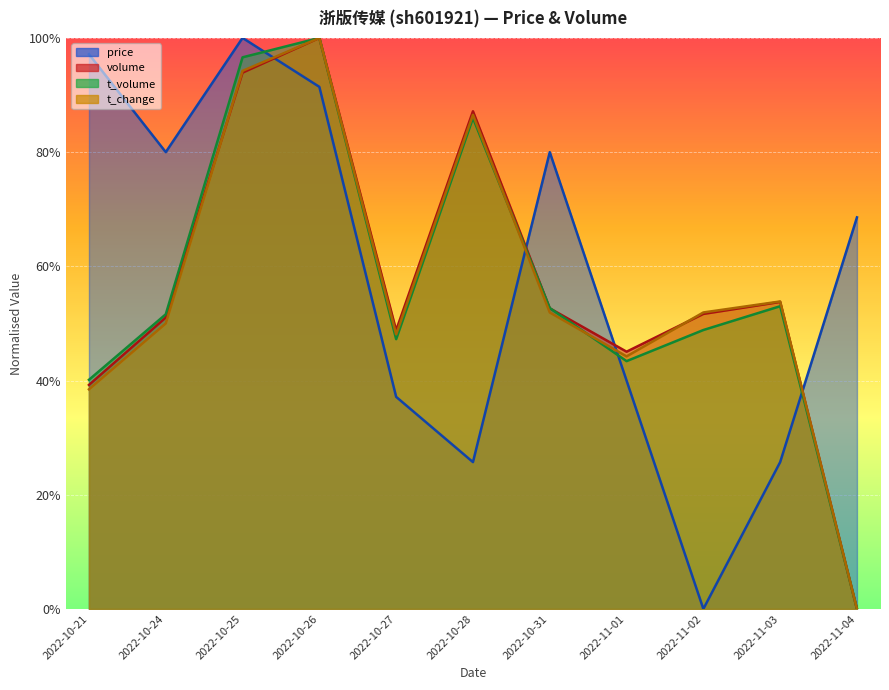

What is the average value of the t_change series?

0.6